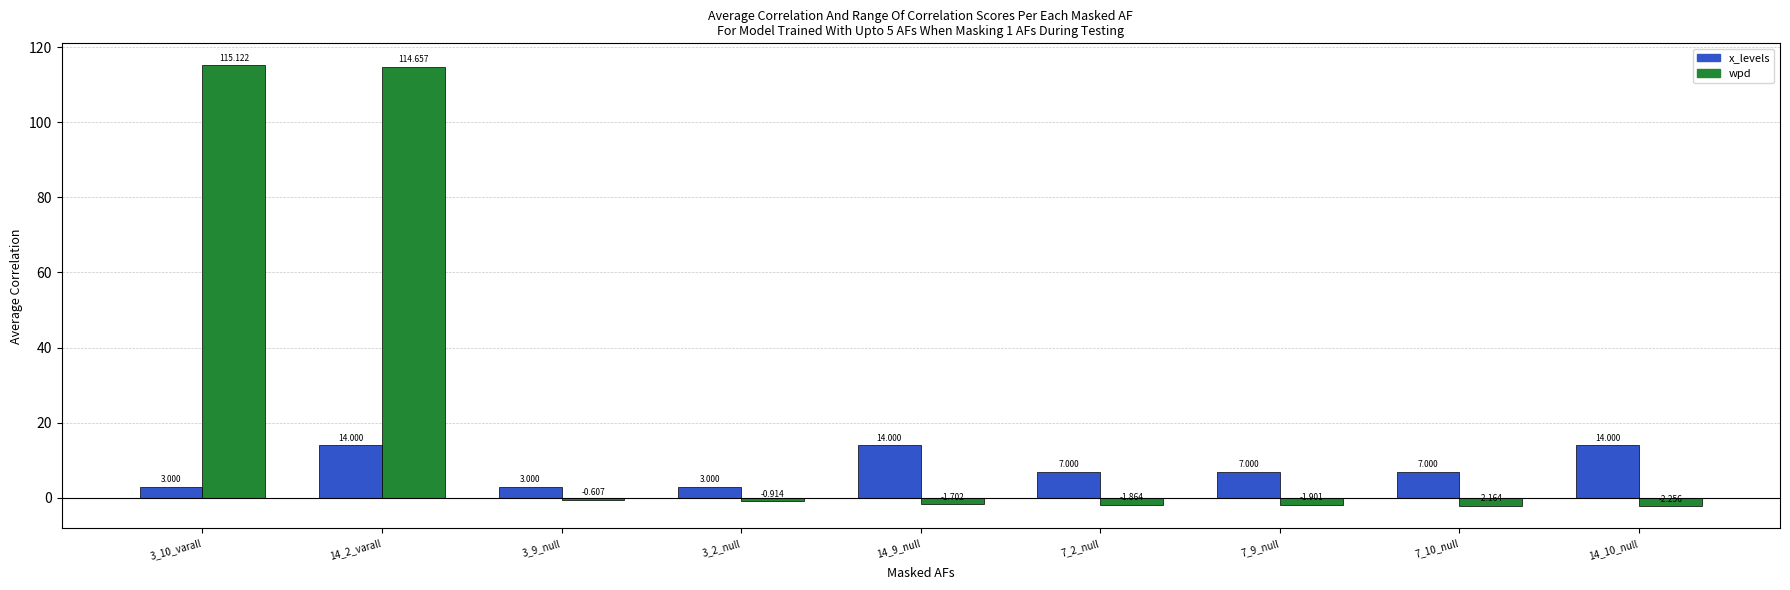

Which series has the widest spread of values?

wpd